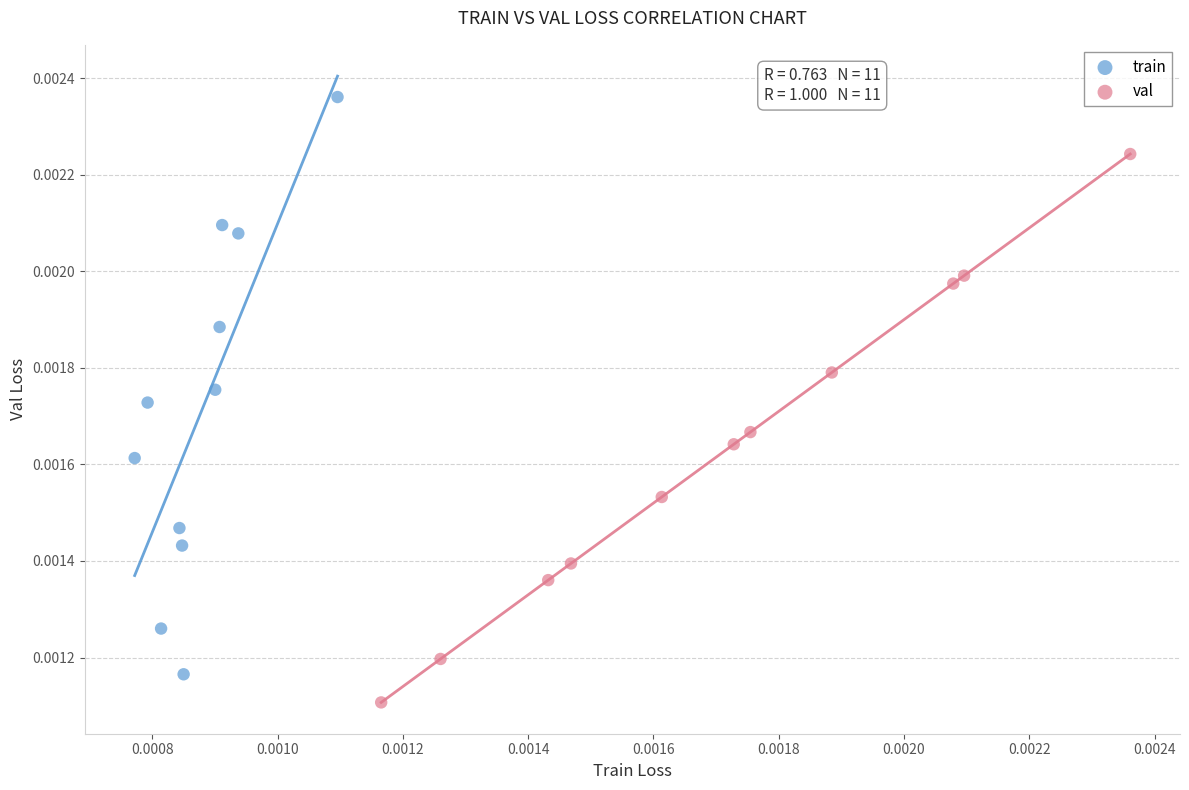

Which series reaches the maximum Y coordinate?

train